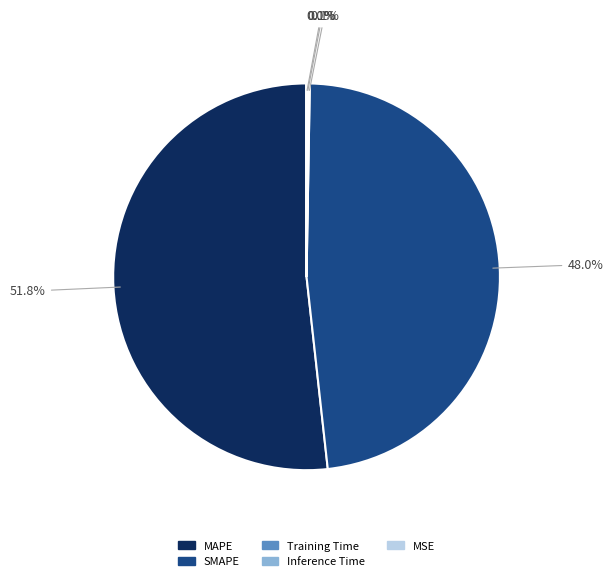

Which slice represents more than half of the pie?

MAPE